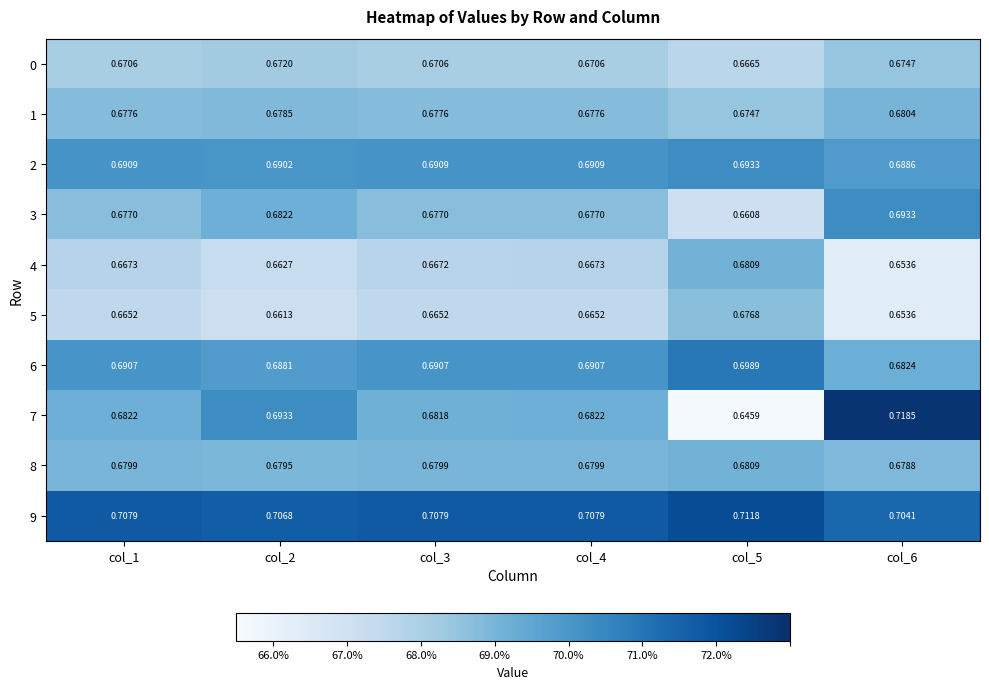

Which category has the highest value across all series?

col_6